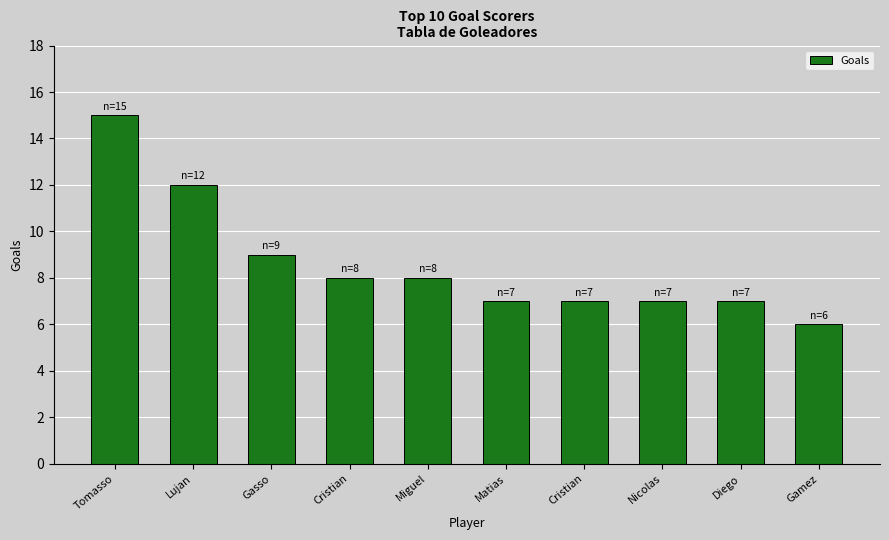

How many bars are there in total?

10